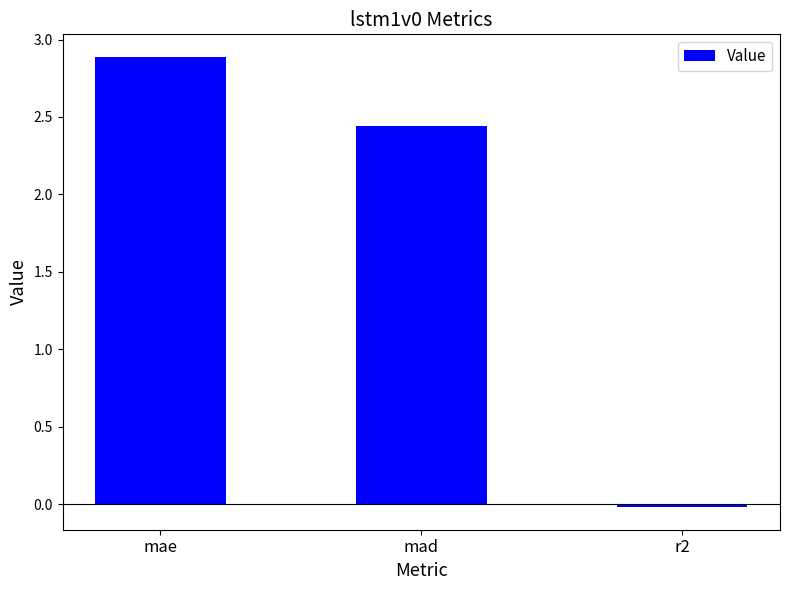

What is the label of the 2nd bar from the right?

mad